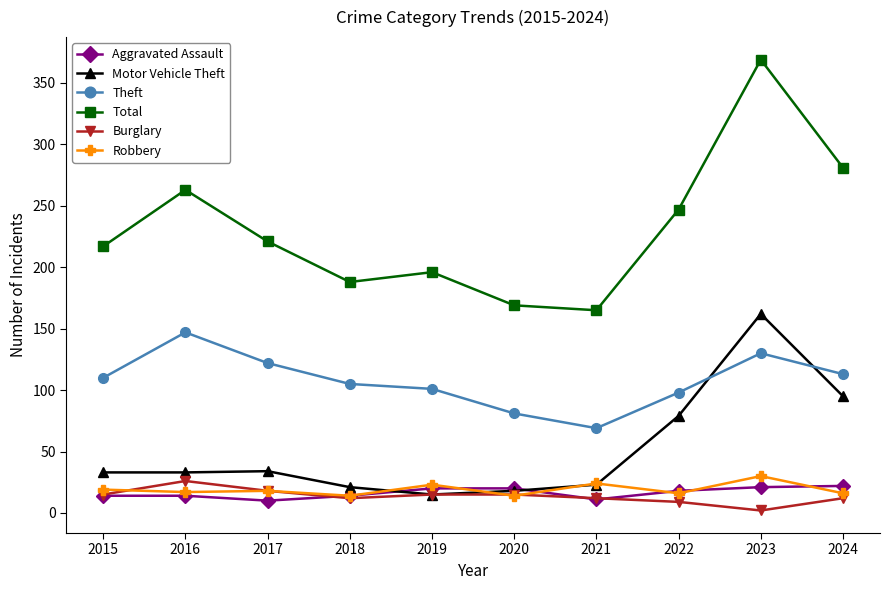

True or false: Theft has more than 0 interior local peaks.

True